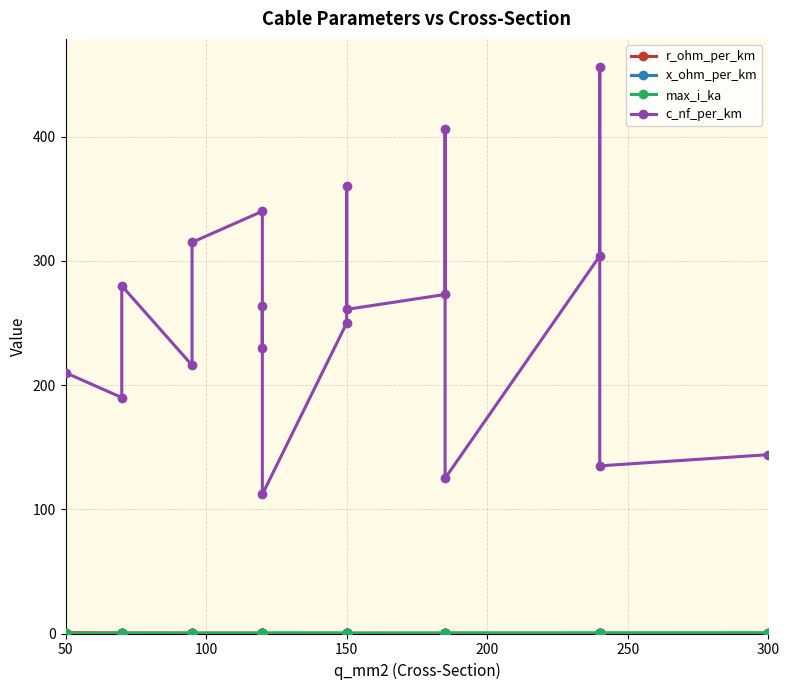

Which series has the largest range (max minus min)?

c_nf_per_km